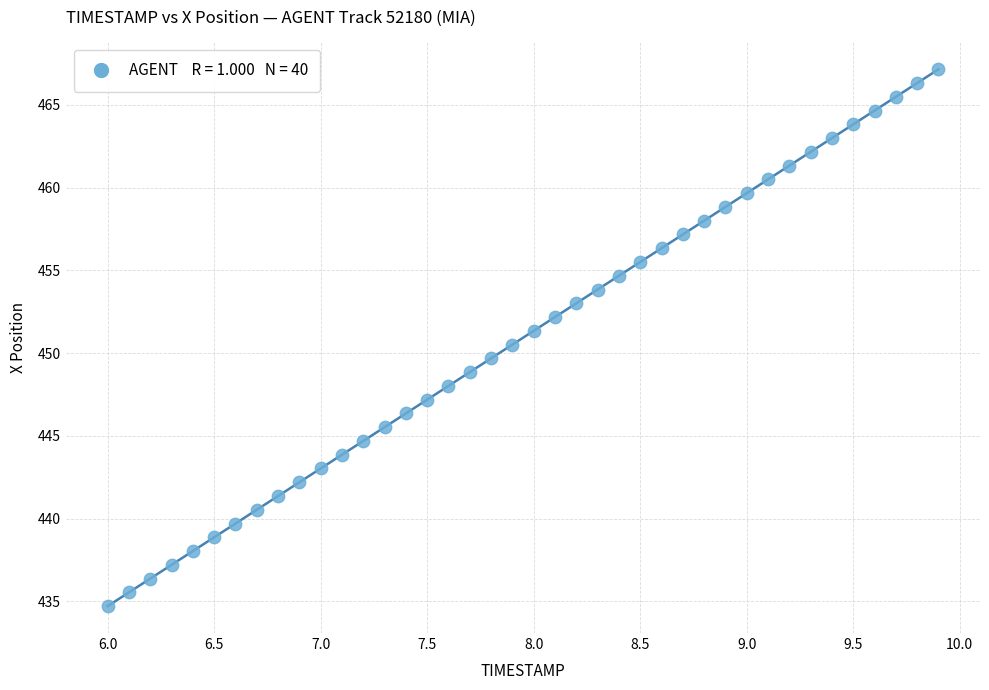

What is the range of X values (max minus min)?

3.9